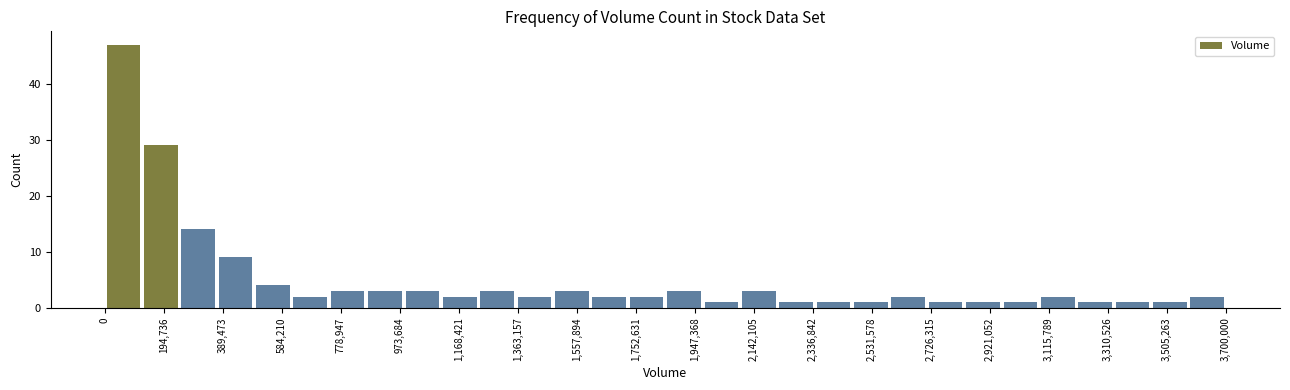

Reading left to right, list every bar in this chart as the range it spans on the x-axis followed by its height. Neither the bar edges nor the heights are printed on the chart, so give them approximately, as read against the axes.

0 to 120000: 47
120000 to 240000: 29
240000 to 380000: 14
380000 to 500000: 9
500000 to 620000: 4
620000 to 740000: 2
740000 to 860000: 3
860000 to 980000: 3
980000 to 1120000: 3
1120000 to 1240000: 2
1240000 to 1360000: 3
1360000 to 1480000: 2
1480000 to 1600000: 3
1600000 to 1720000: 2
1720000 to 1860000: 2
1860000 to 1980000: 3
1980000 to 2100000: 1
2100000 to 2220000: 3
2220000 to 2340000: 1
2340000 to 2460000: 1
2460000 to 2600000: 1
2600000 to 2720000: 2
2720000 to 2840000: 1
2840000 to 2960000: 1
2960000 to 3080000: 1
3080000 to 3200000: 2
3200000 to 3340000: 1
3340000 to 3460000: 1
3460000 to 3580000: 1
3580000 to 3700000: 2